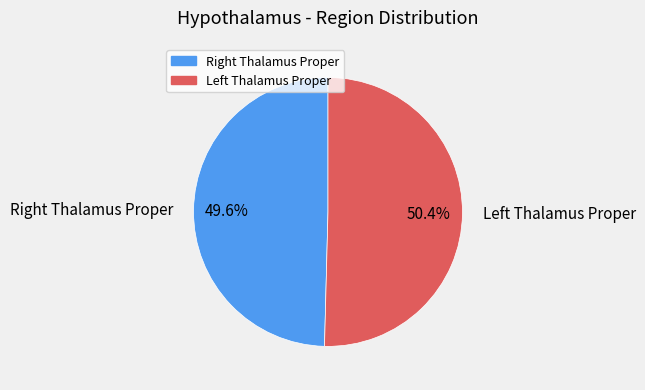

What is the majority slice?

Left Thalamus Proper